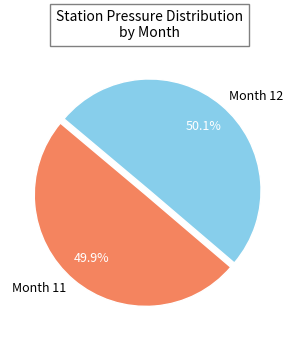

Is there a majority slice in this chart?

Yes